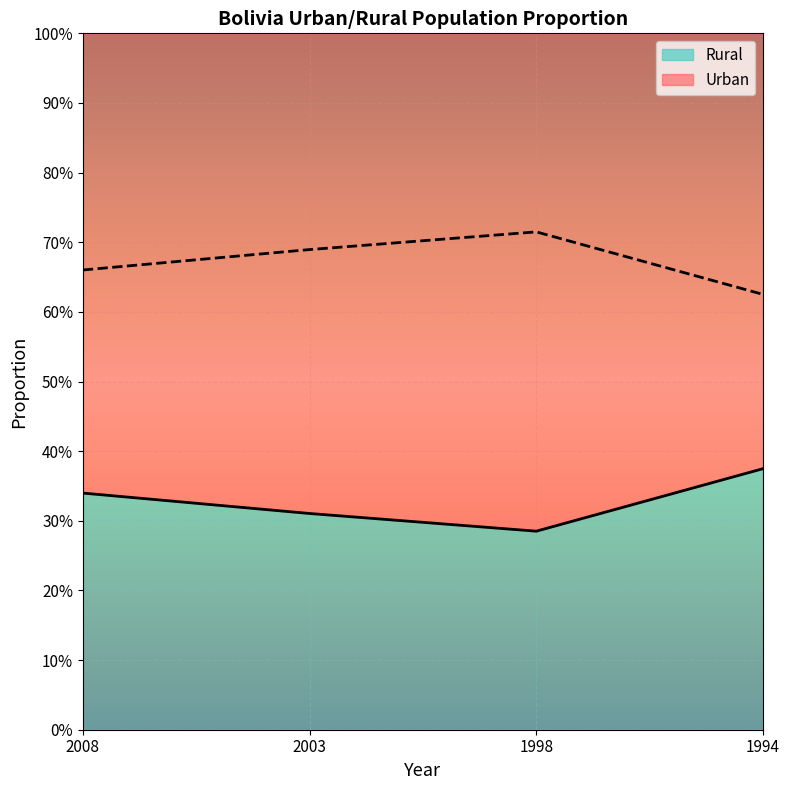

Which series has the widest spread of values?

Urban